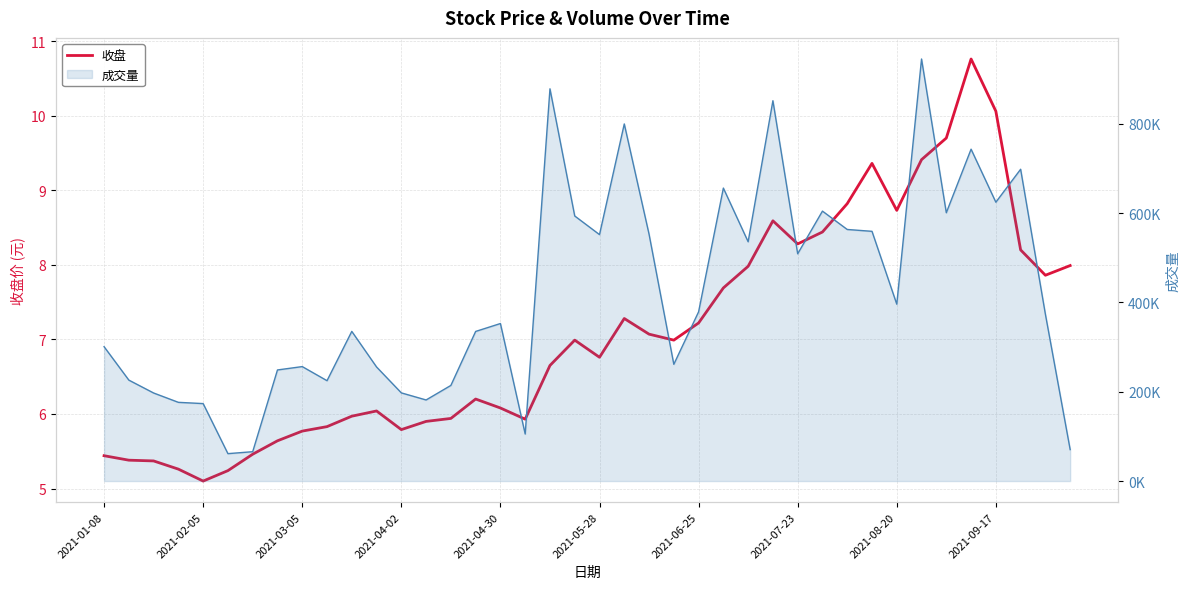

Approximately how many times larger is the value at 24 compared to 33?

0.8